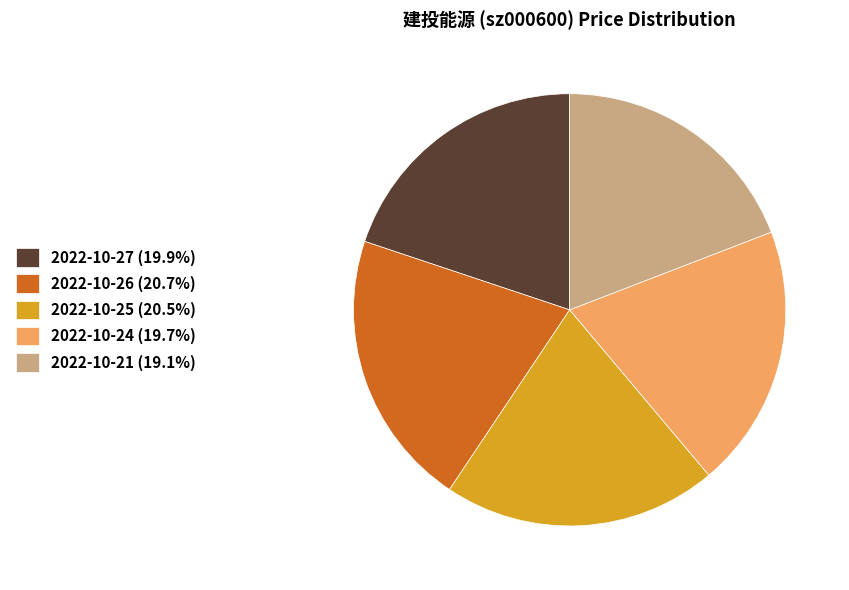

True or false: 2022-10-24 accounts for 20% of the total.

True